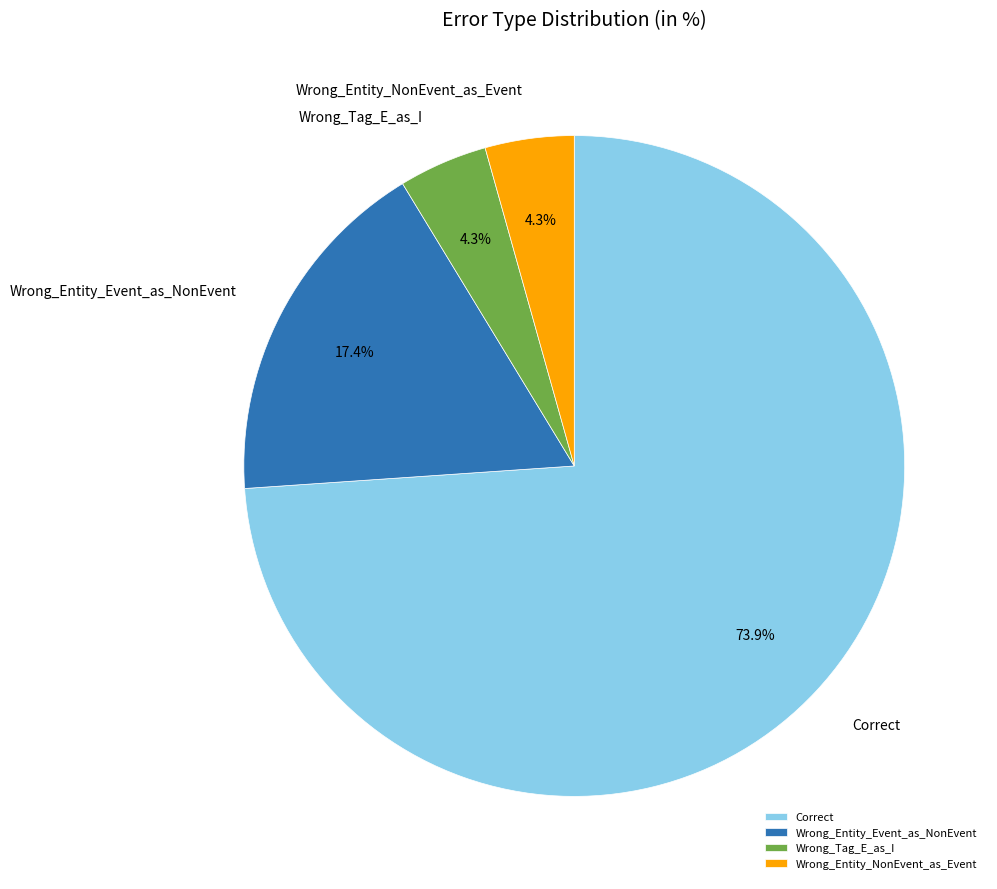

Combined, do Wrong_Entity_NonEvent_as_Event and Correct account for over 50%?

Yes